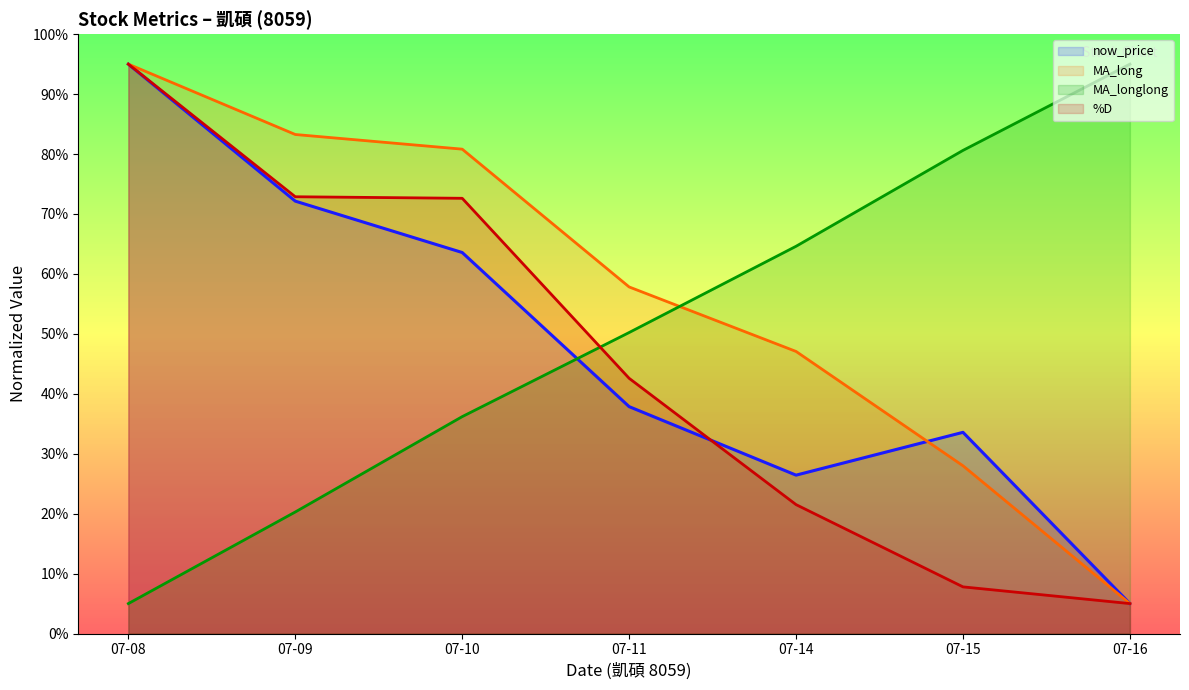

Where do MA_longlong (line) and now_price (line) first cross each other?

07-10 and 07-11